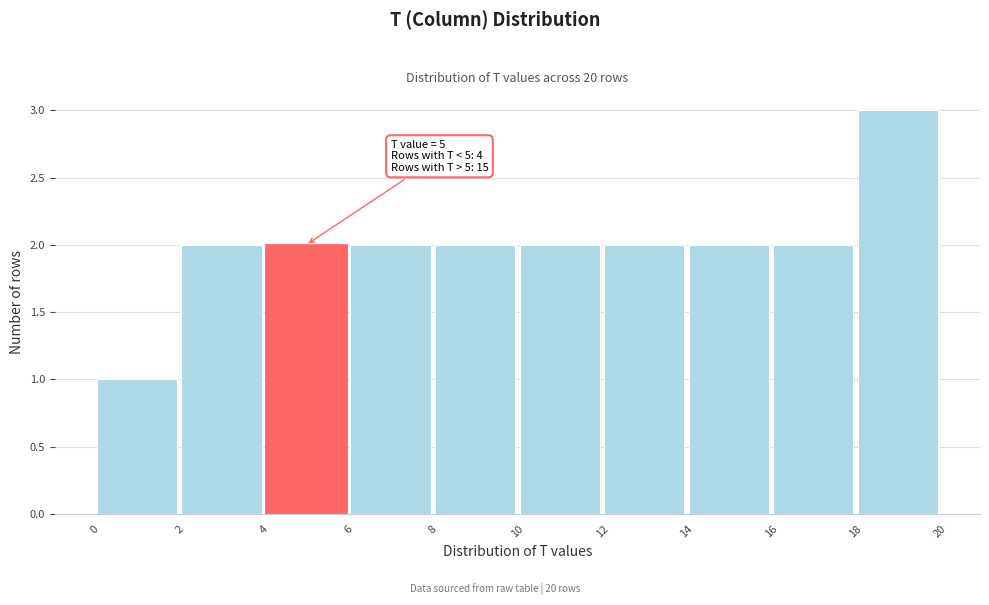

Which range on the x-axis has the tallest bar?

18 to 20